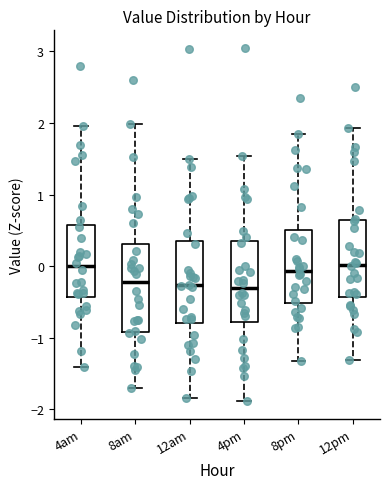

Reading left to right, read every box against the y-axis: the position of its median line, the range the box covers, and the ends of its whiskers. The values are not printed on the chart, so give them approximately, as read against the axis.

4am: median 0.0, box -0.4 to 0.6, whiskers -1.4 to 2.0
8am: median -0.2, box -0.9 to 0.3, whiskers -1.7 to 2.0
12am: median -0.3, box -0.8 to 0.3, whiskers -1.8 to 1.5
4pm: median -0.3, box -0.8 to 0.3, whiskers -1.9 to 1.5
8pm: median -0.1, box -0.5 to 0.5, whiskers -1.3 to 1.9
12pm: median 0.0, box -0.4 to 0.6, whiskers -1.3 to 1.9